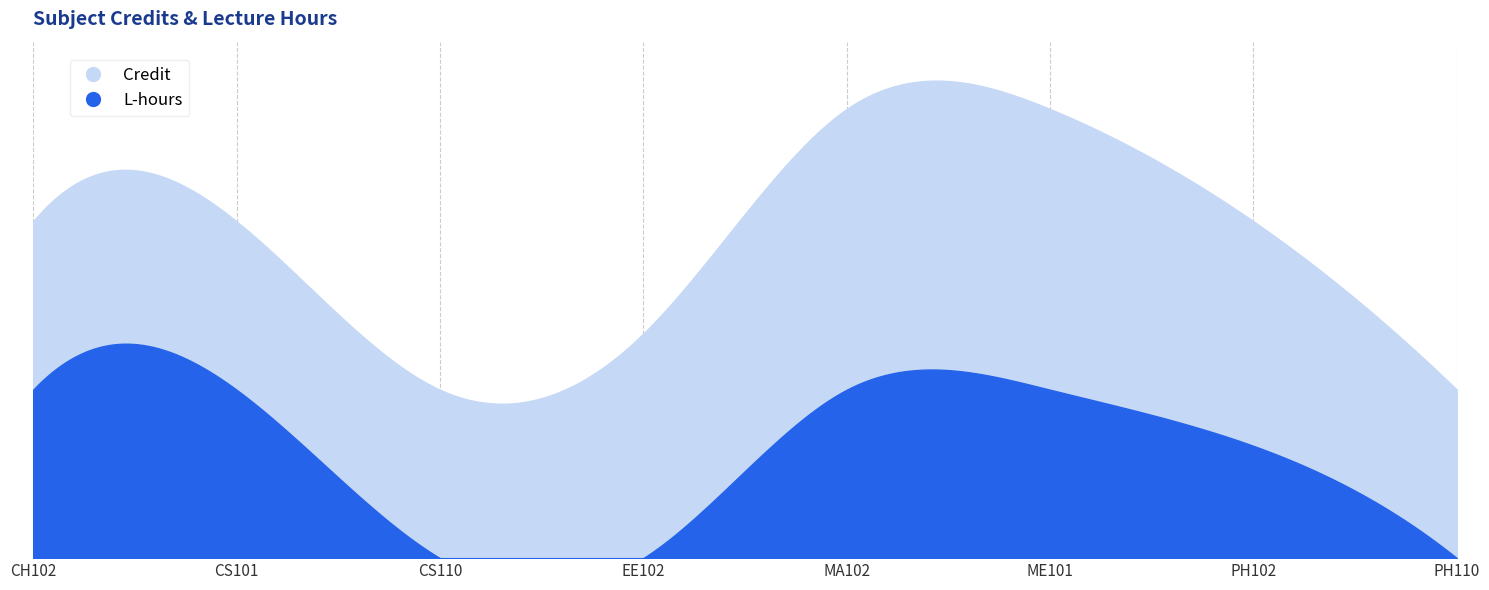

Reading left to right, extract all data points from this chart.

Credit: 6	6	3	4	8	8	6	3
L-hours: 3	3	0	0	3	3	2	0